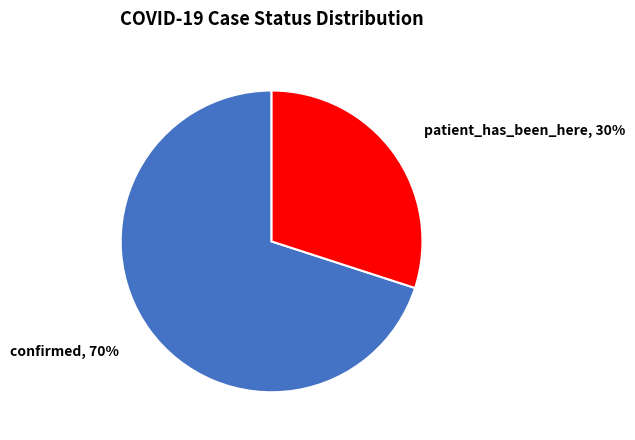

To the nearest percent, what is the average slice percentage?

50%